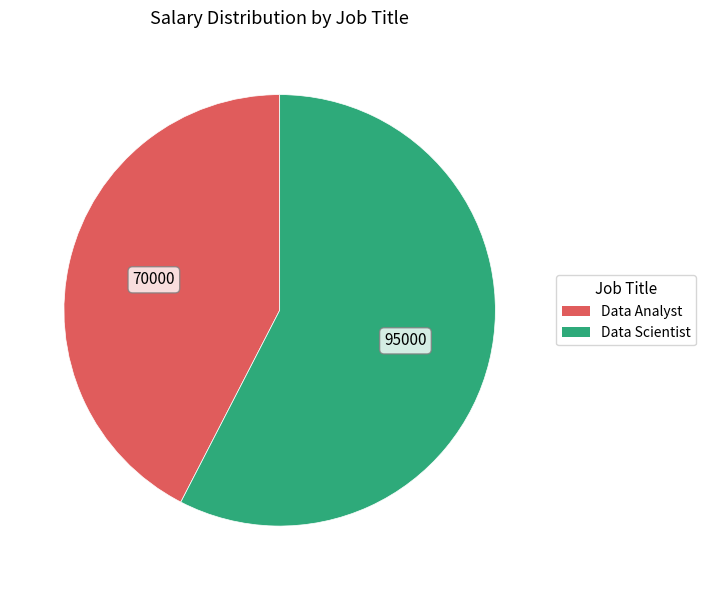

Is it true that Data Analyst is 49% of the pie?

False